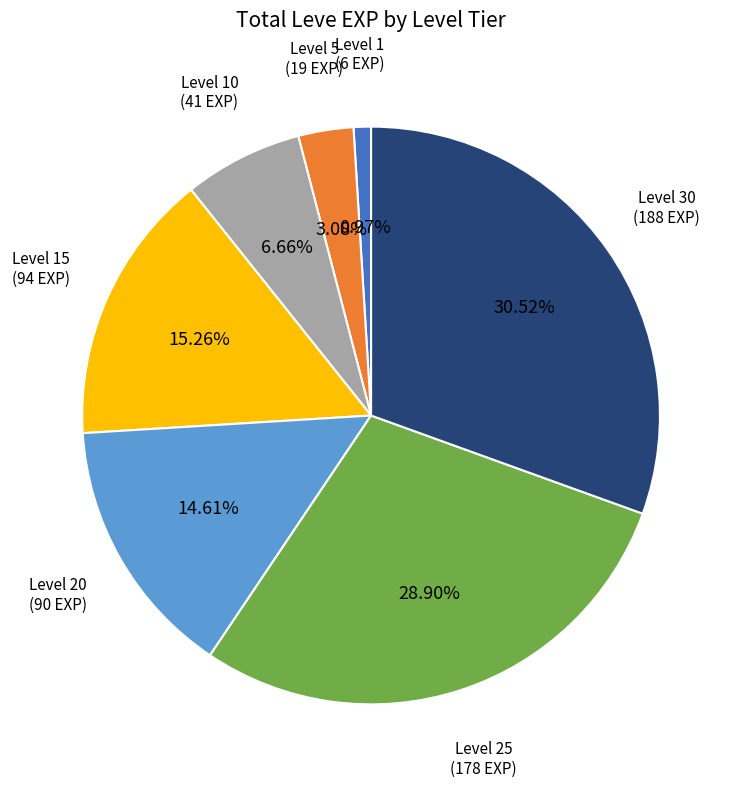

Which has a higher value, Level 15 or Level 1?

Level 15